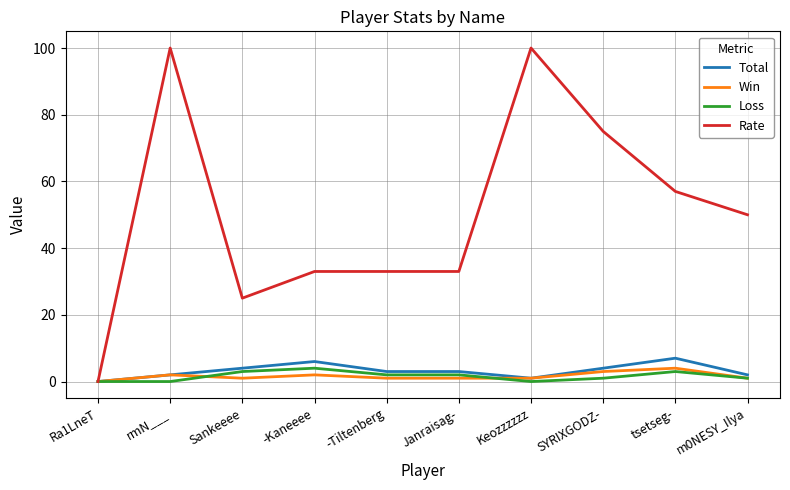

What is the maximum value shown in the chart?

100